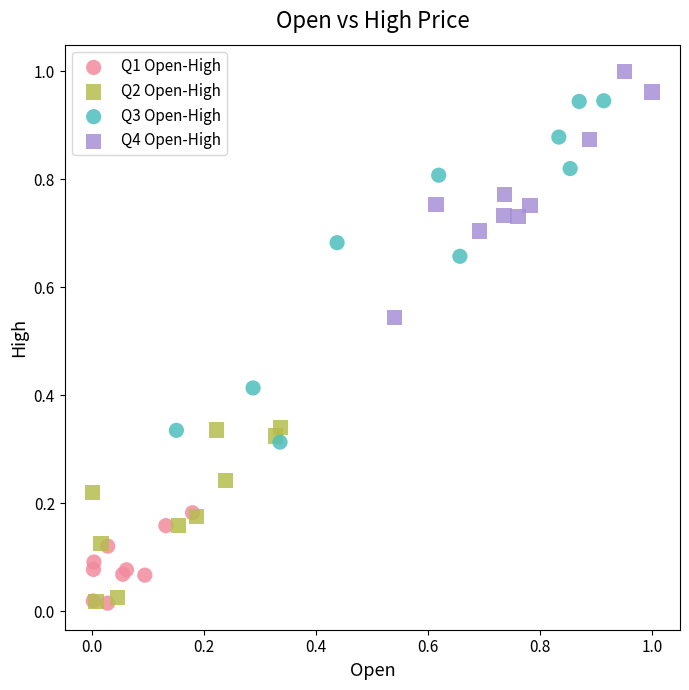

What are all the series names shown in the legend?

Q1 Open-High, Q2 Open-High, Q3 Open-High, Q4 Open-High